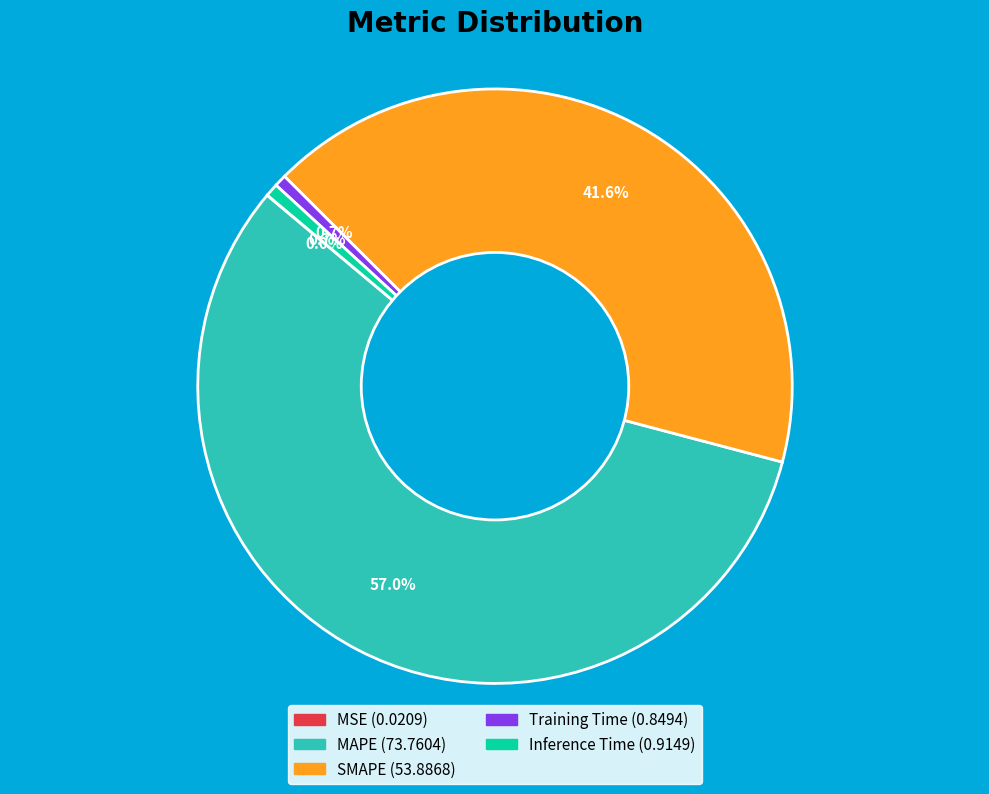

True or false: MAPE accounts for 57% of the total.

True